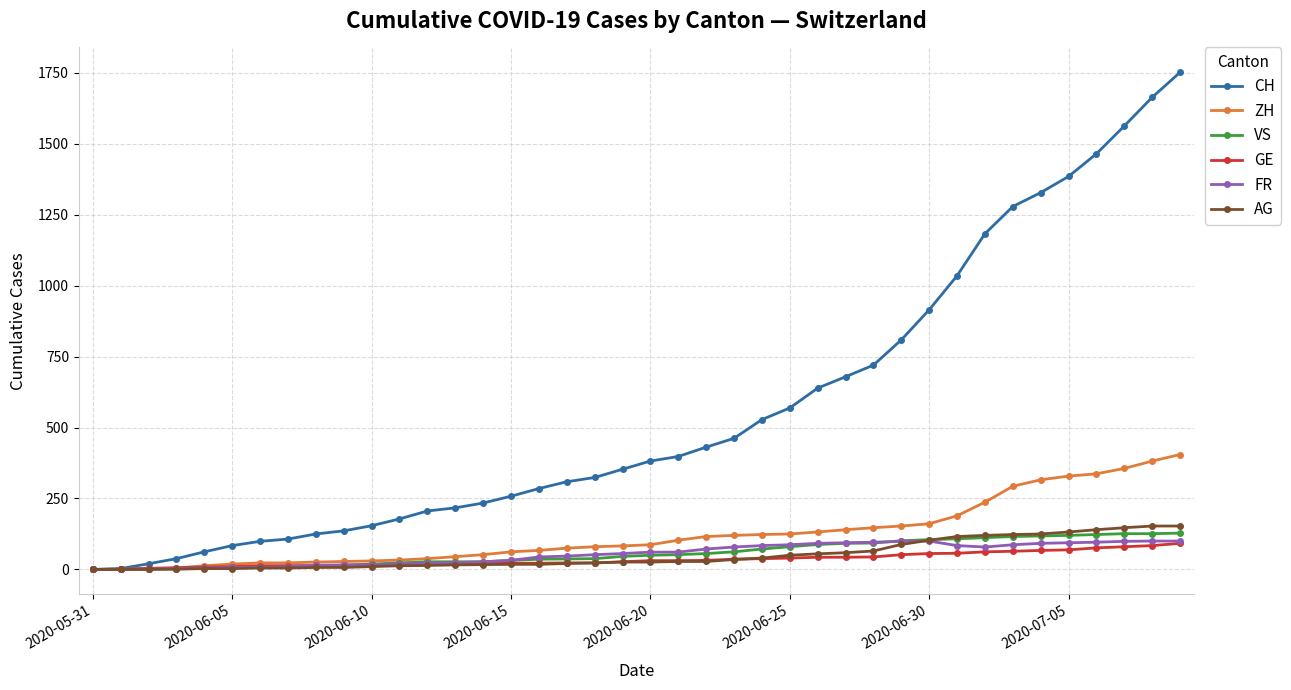

Which series has the largest total across all categories?

CH